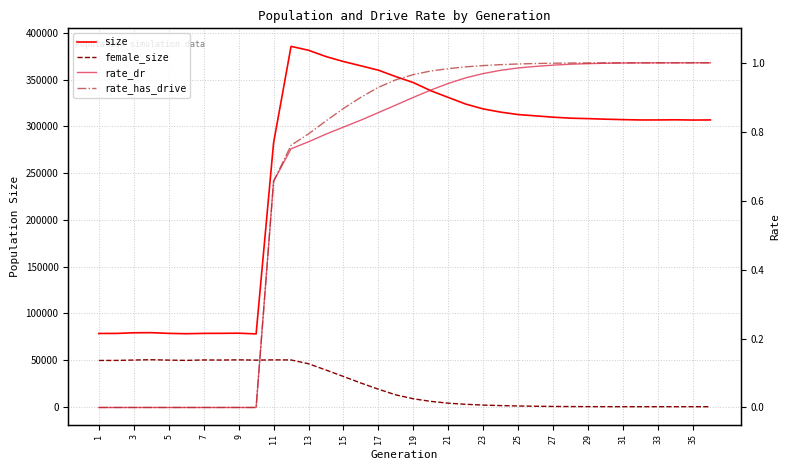

Which category has the lowest value across all series?

35